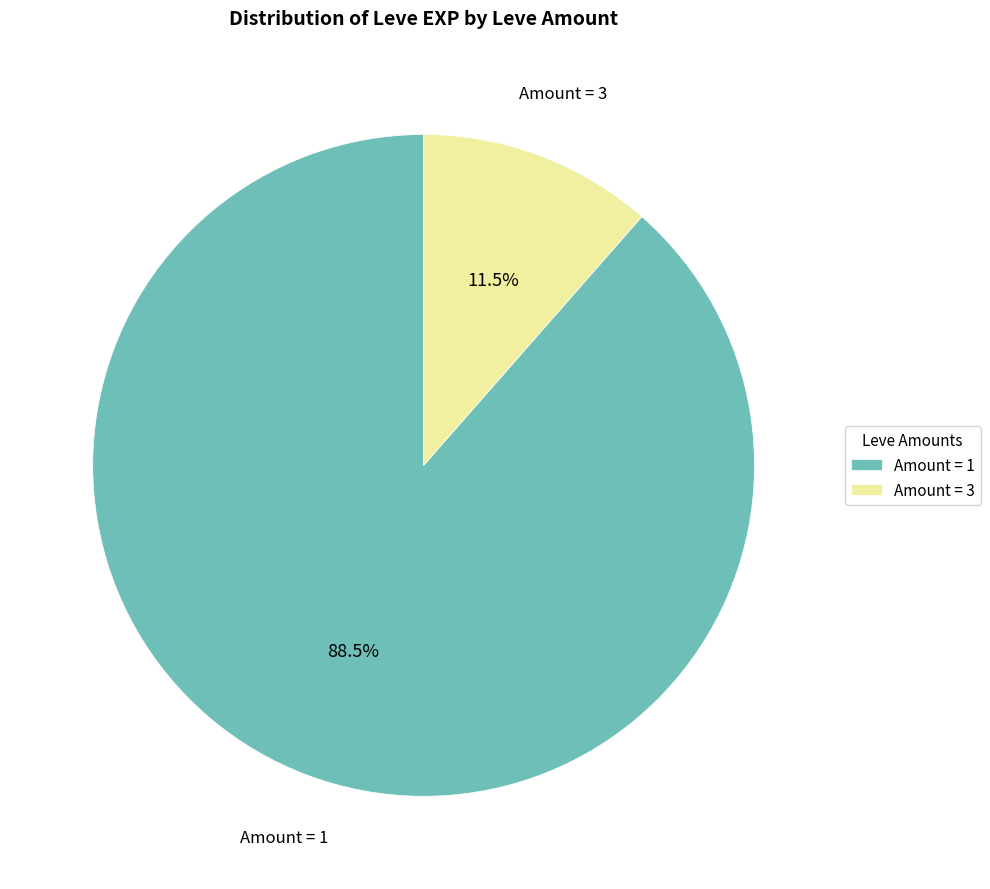

What is the largest slice in the pie chart?

Amount = 1